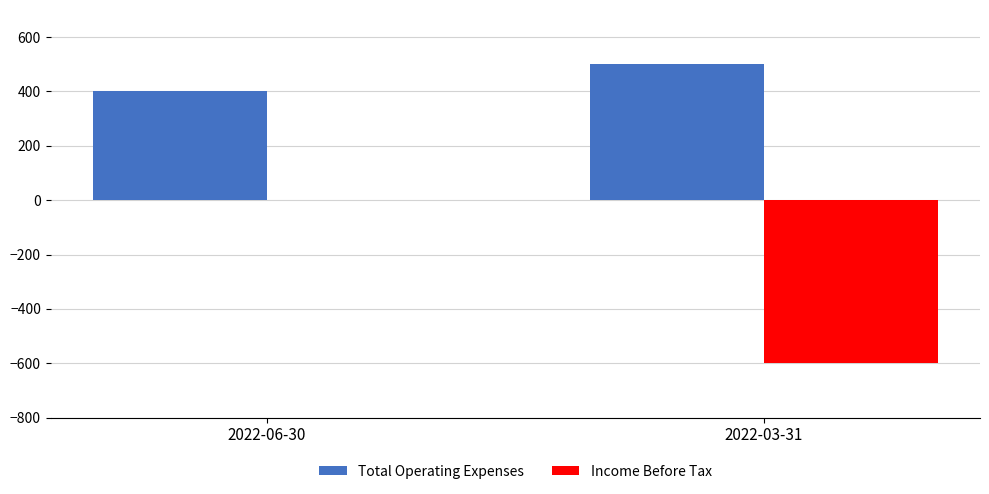

Is it true that Income Before Tax equals -850 at 2022-03-31?

False